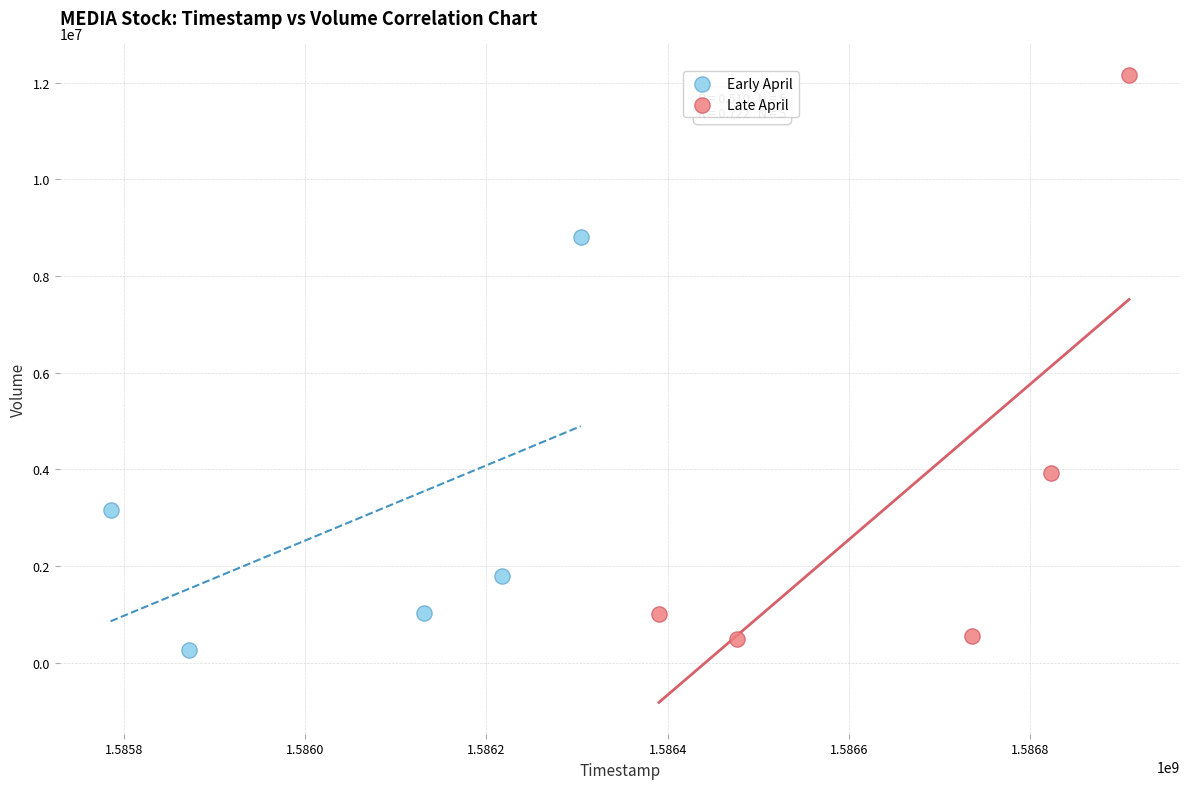

Which series reaches the maximum Y coordinate?

Late April